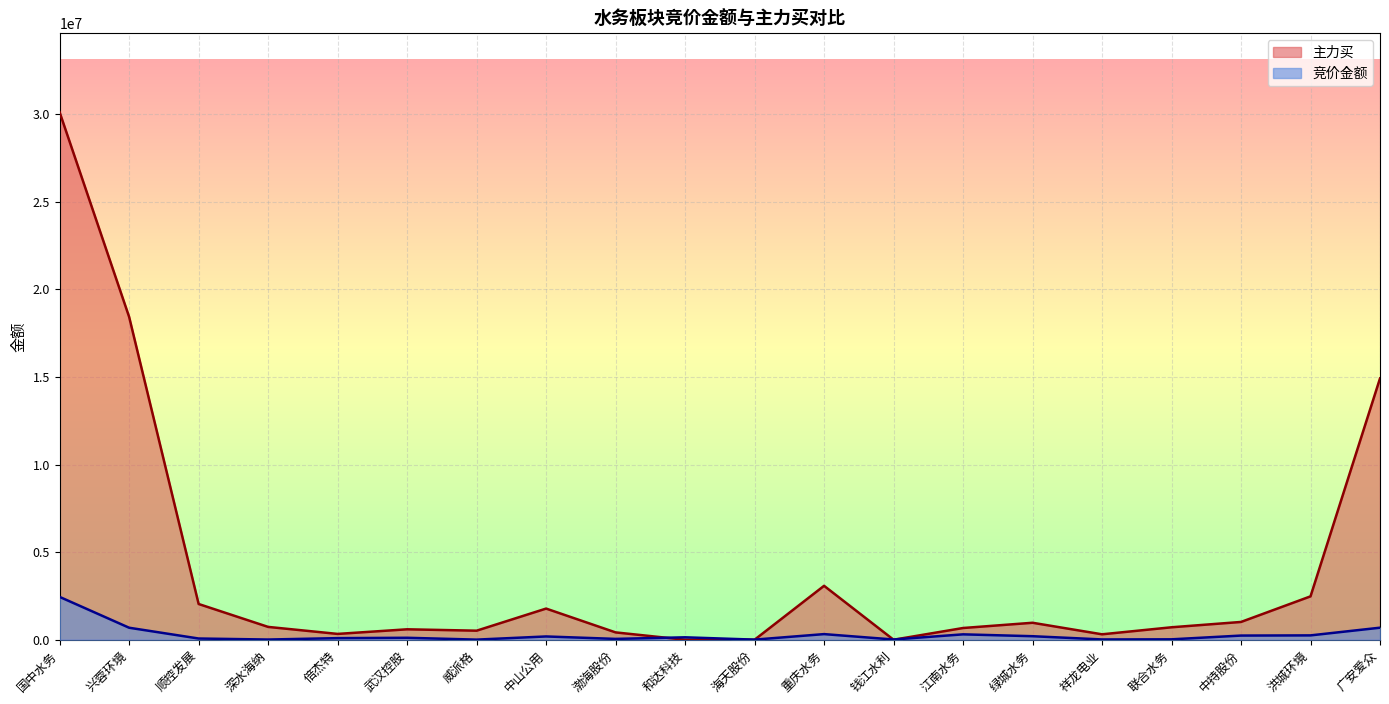

What are all the series names shown in the legend?

主力买, 竞价金额